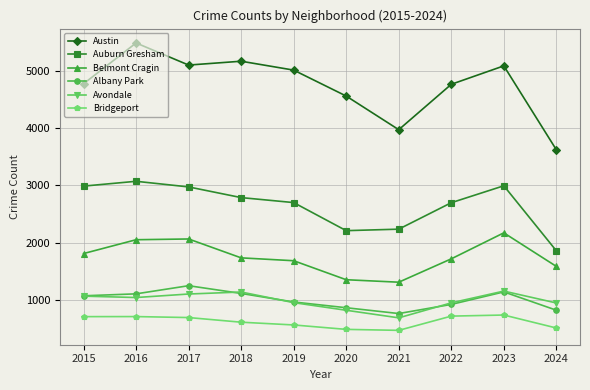

At which label does Avondale reach its minimum?

2021